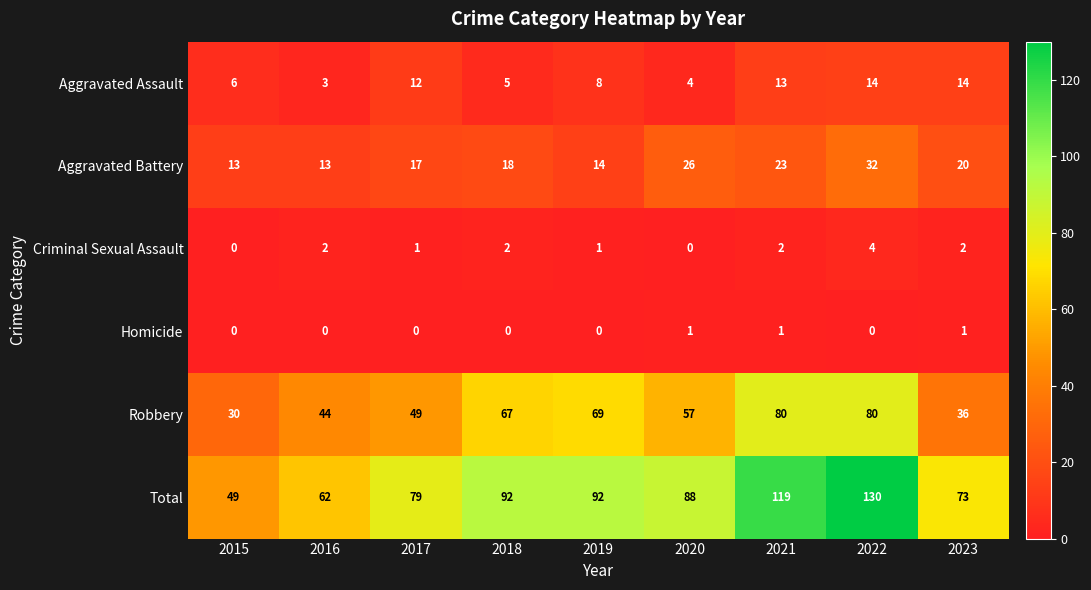

How many data points does each series have?

9